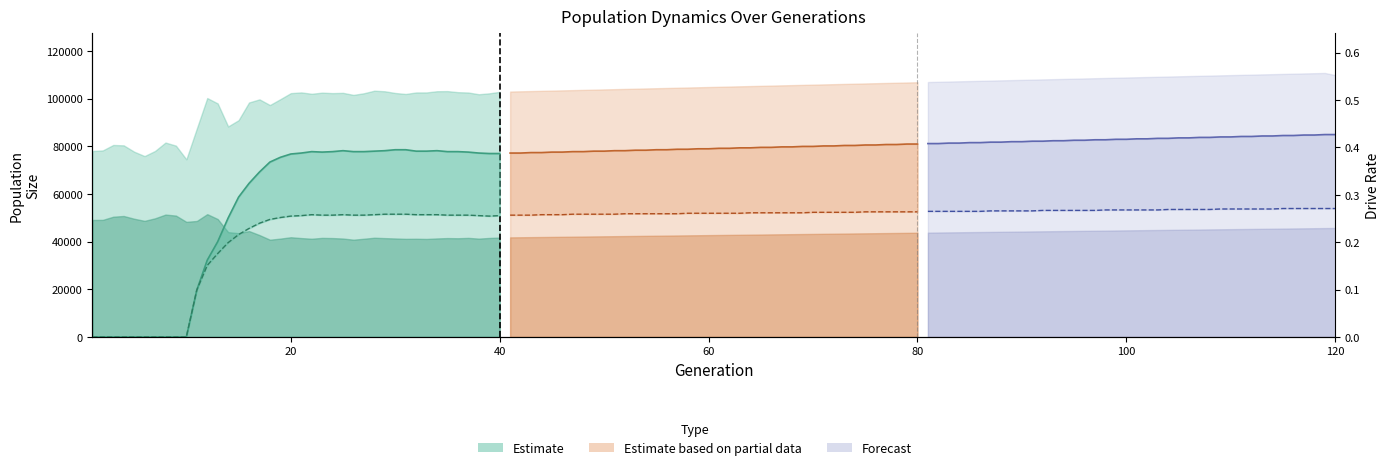

How many values in the Rate DR (Est) series exceed 0?

30